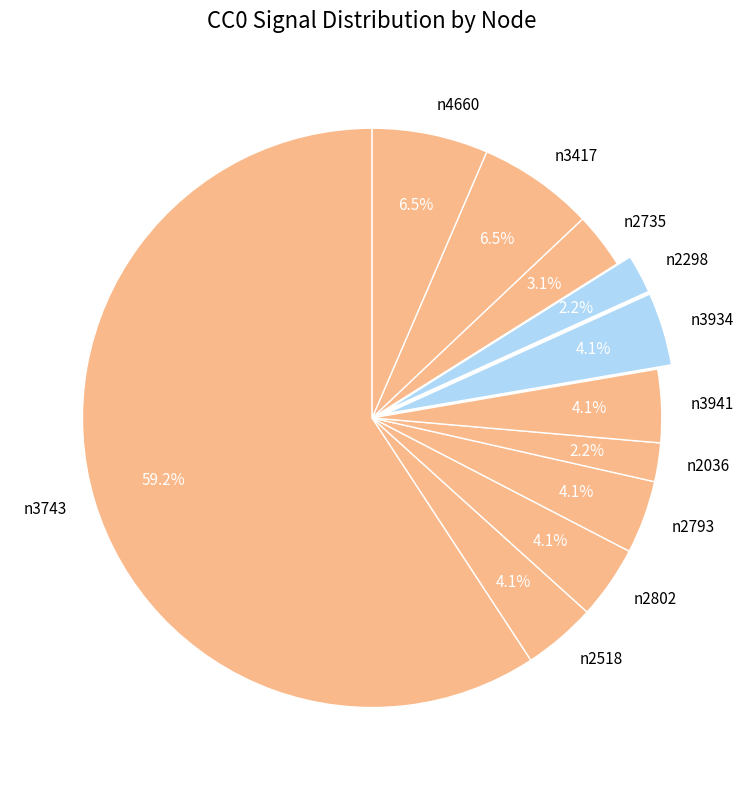

Is it true that n2735 is 14% of the pie?

False